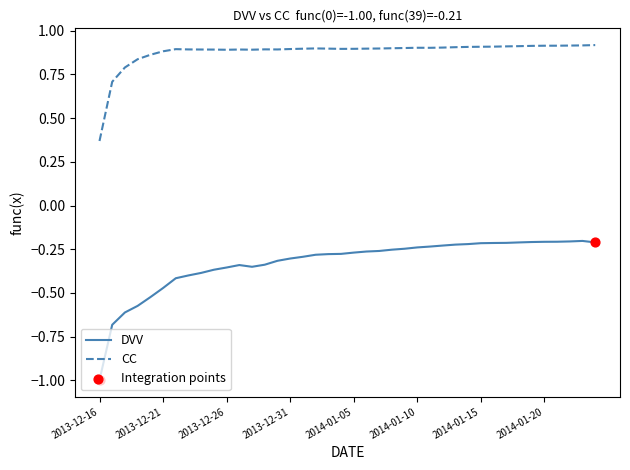

Which series has the largest range (max minus min)?

DVV